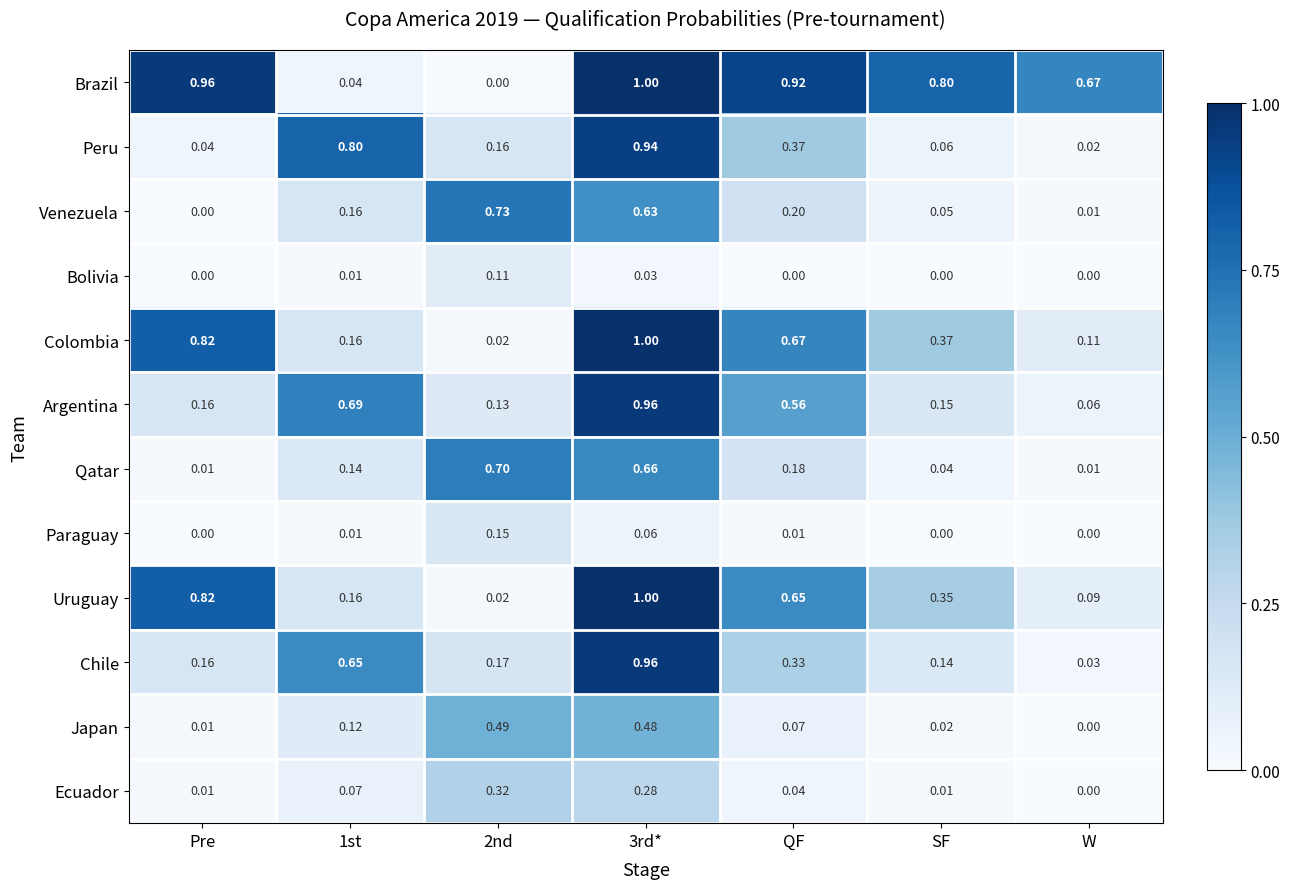

Which series changed the most between 3rd* and QF?

Chile